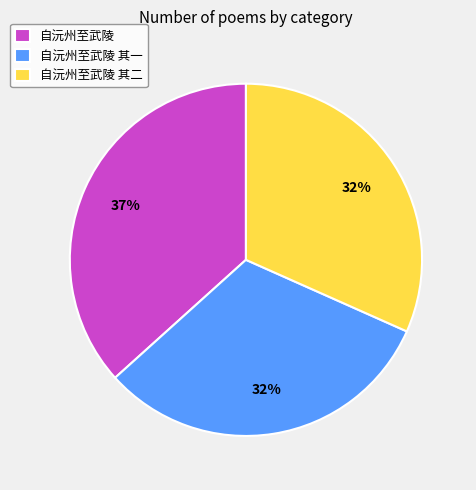

Does 自沅州至武陵 其二 represent more than half of the total?

No